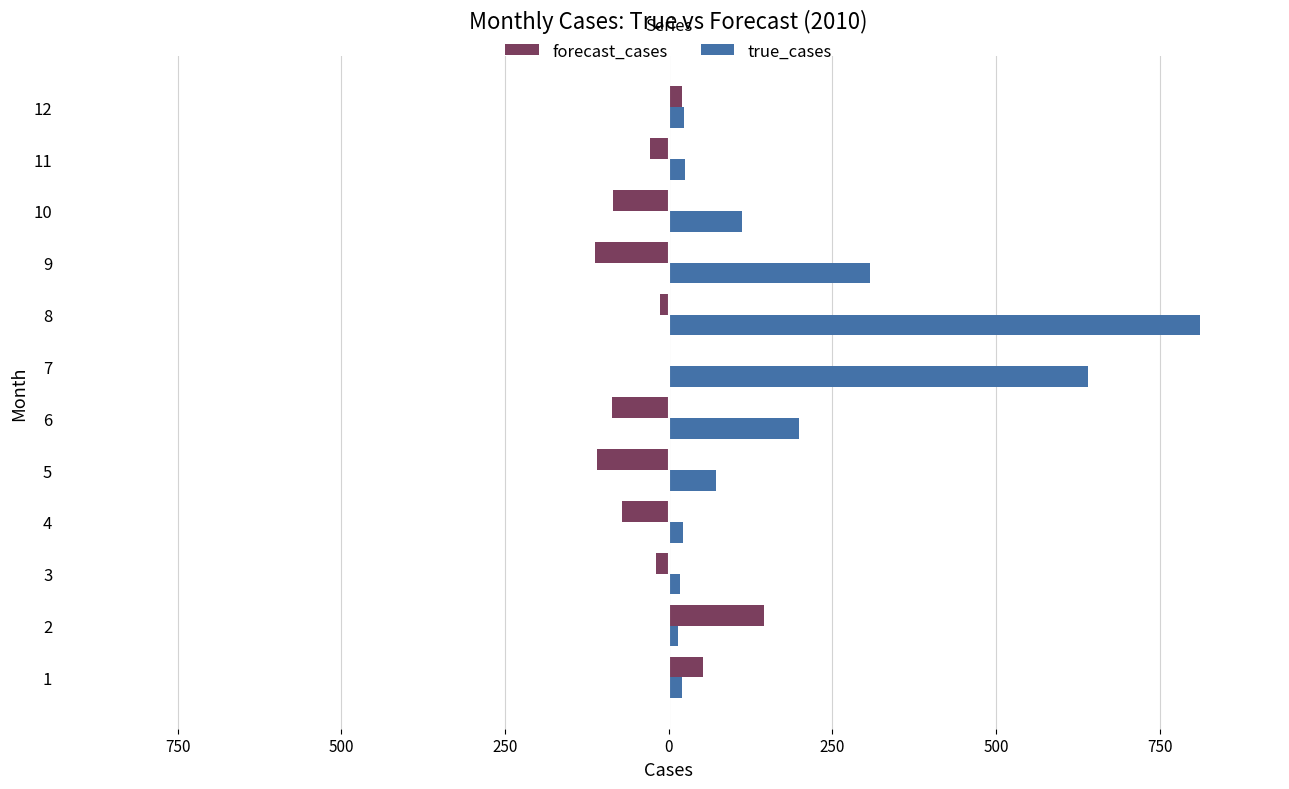

Reading left to right, transcribe all the data shown in this chart.

forecast_cases: 52.8	145.1	-19.7	-71.9	-109.1	-86.8	1.6	-13.5	-112.8	-85.6	-28.2	19.8
true_cases: 21.0	14.0	17.0	22.0	72.0	199.0	640.0	812.0	308.0	112.0	25.0	23.0